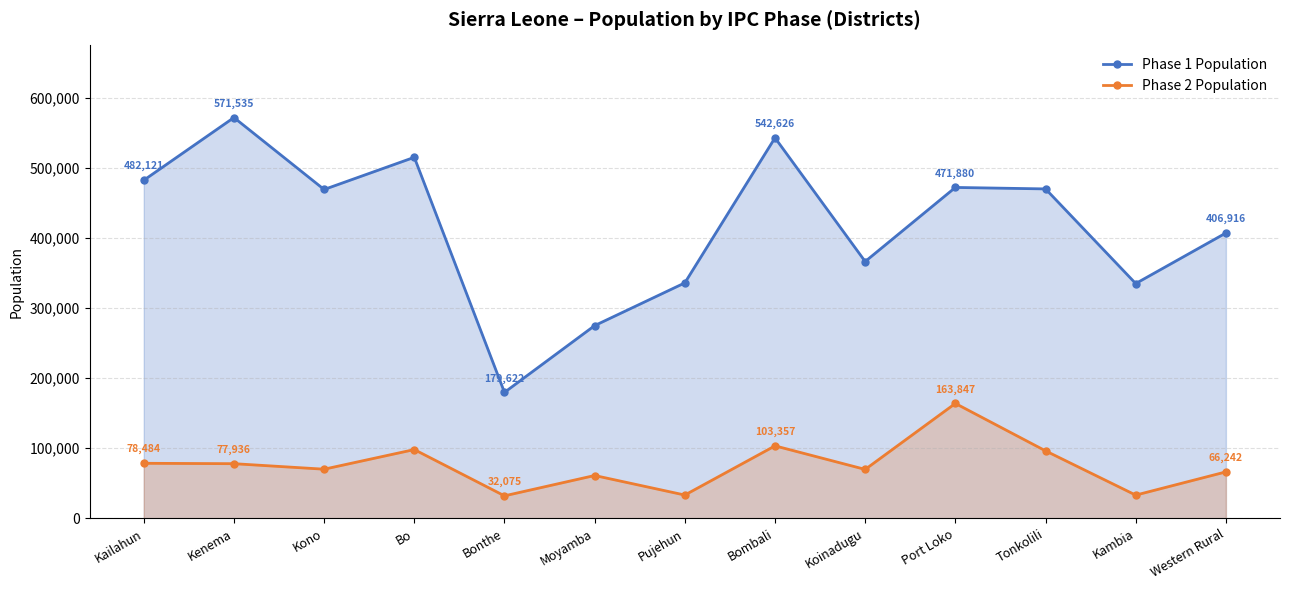

List the labels in order of Phase 2 Population value, largest first.

Port Loko, Bombali, Bo, Tonkolili, Kailahun, Kenema, Kono, Koinadugu, Western Rural, Moyamba, Pujehun, Kambia, Bonthe